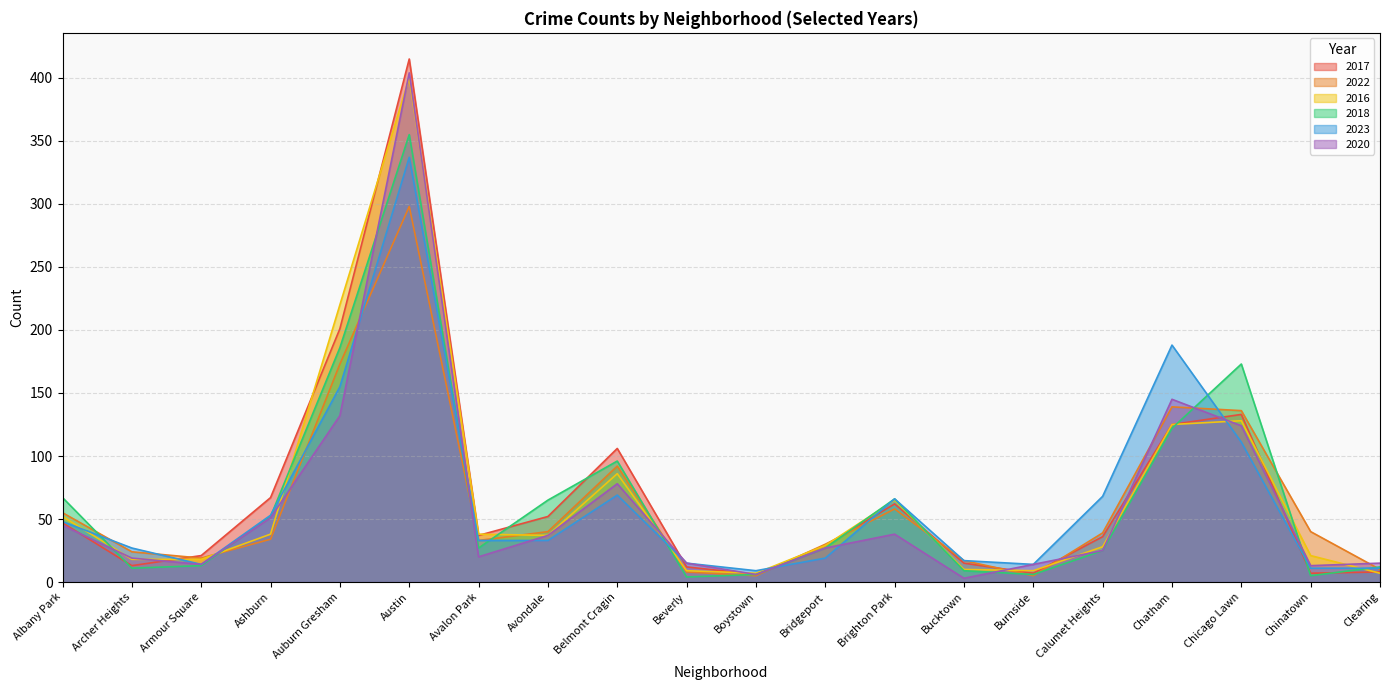

Which series has the largest total across all categories?

2017